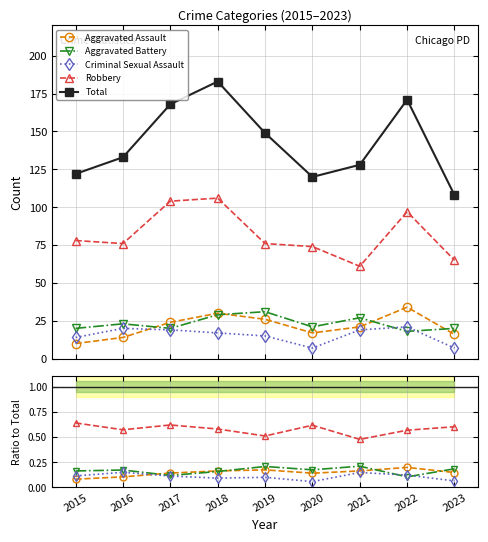

Which has a higher value, 2020 or 2016?

2020